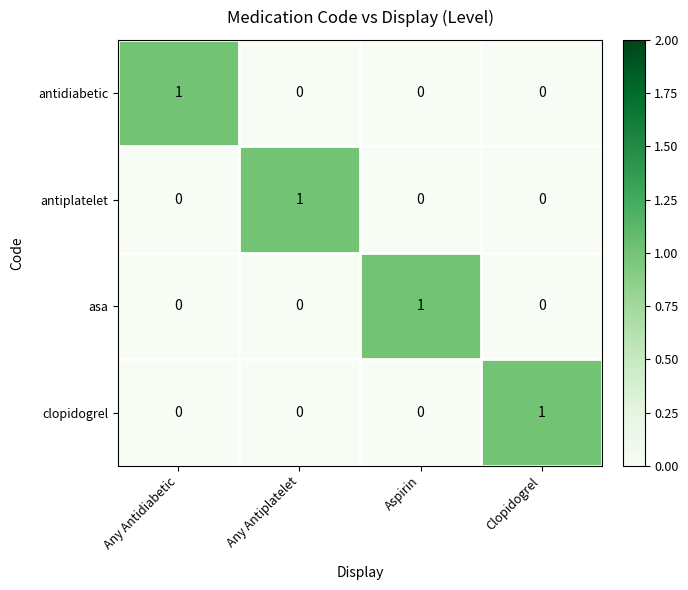

At which label does antidiabetic reach its peak?

Any Antidiabetic